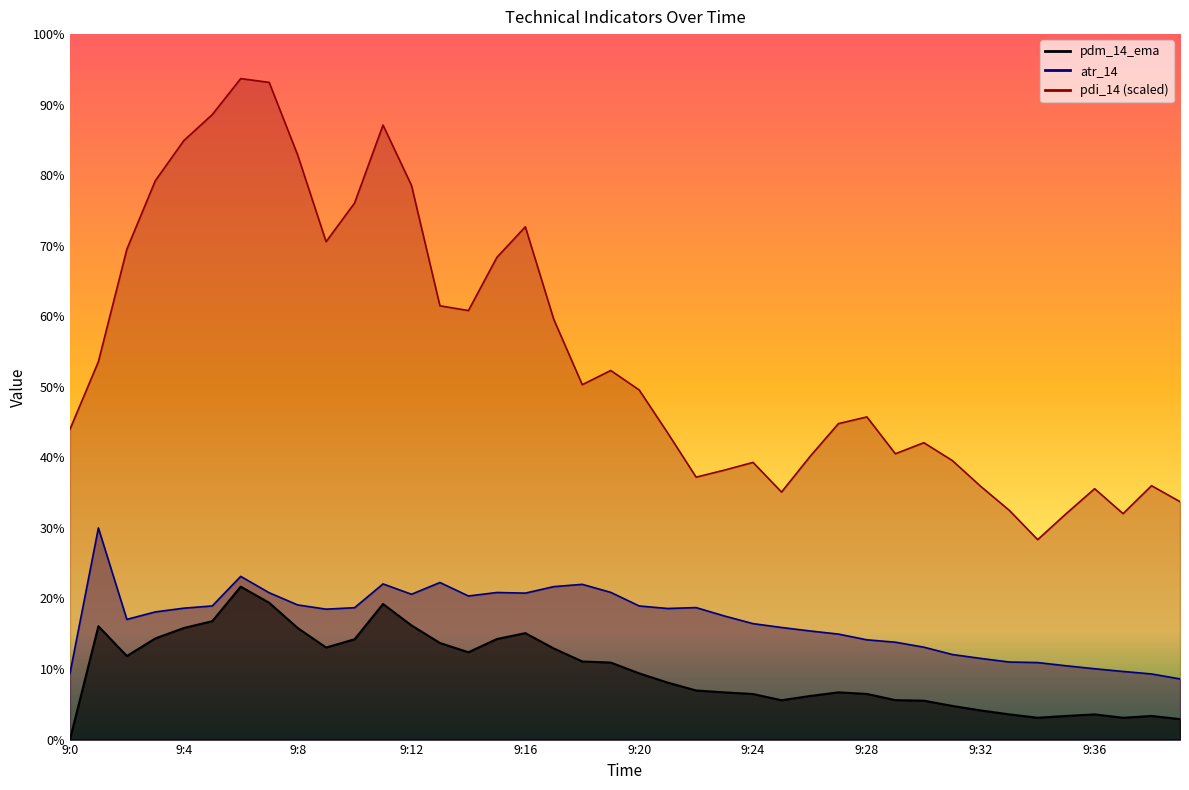

At which label is the value closest to 0?

9:0